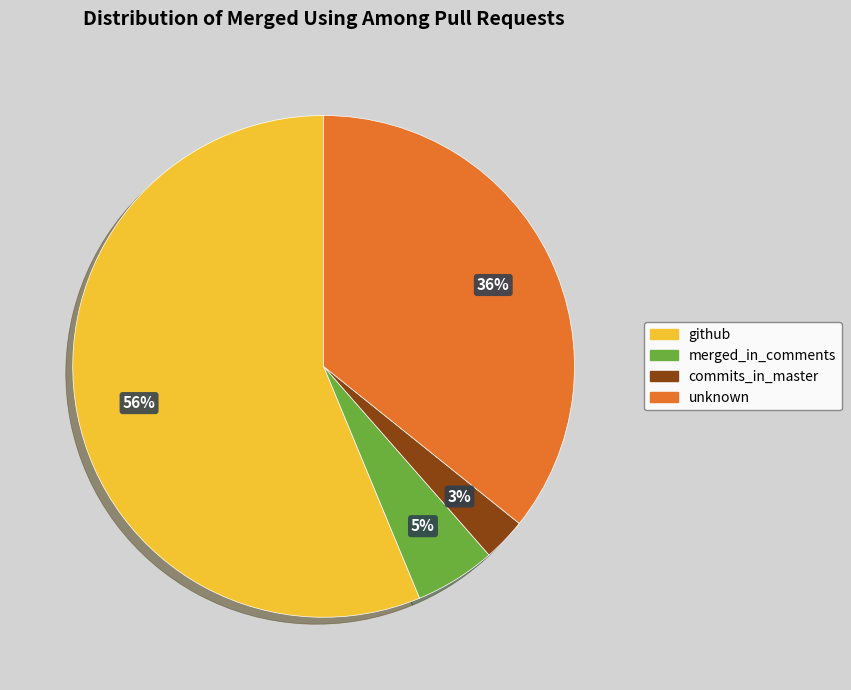

Count the number of slices in the pie.

4